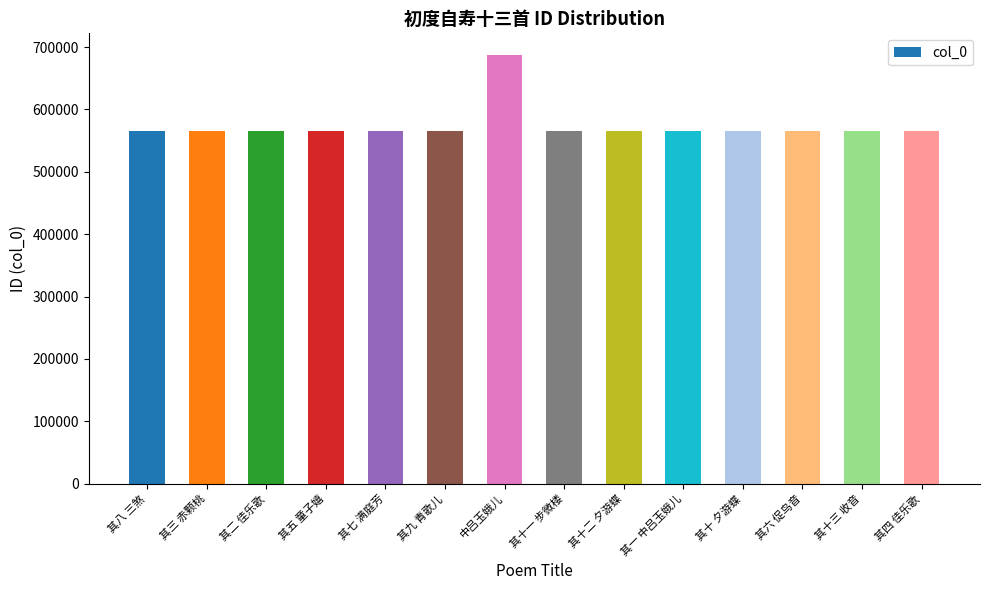

What is the average value?

574035